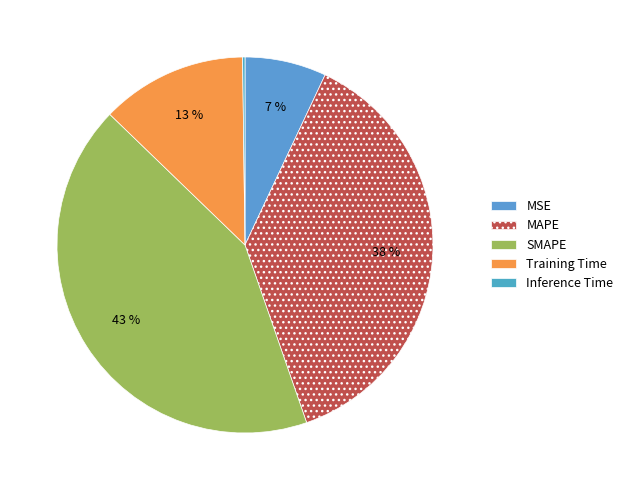

Do Inference Time and SMAPE together represent more than half of the pie?

No